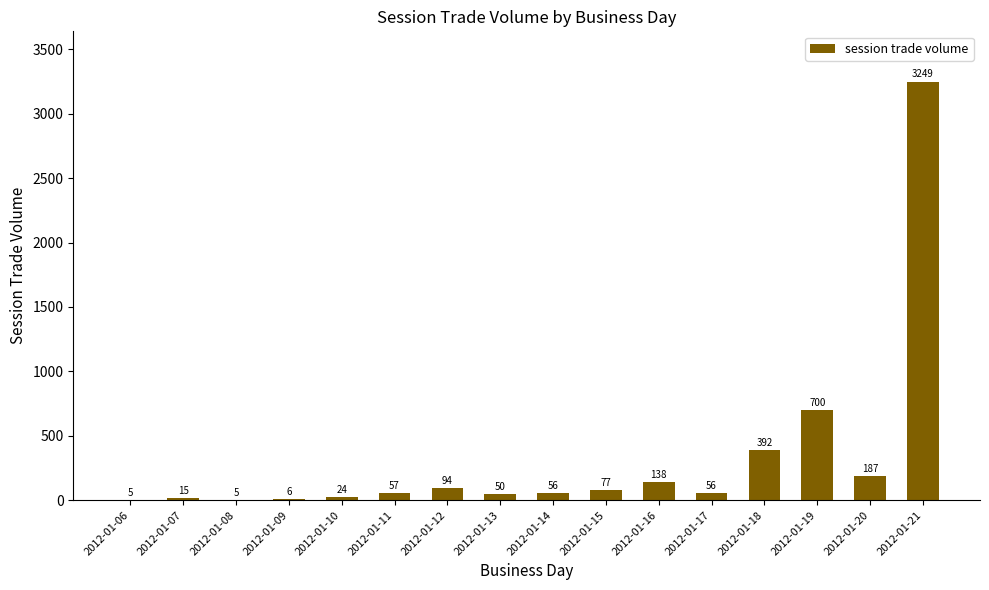

Are the bars horizontal?

No